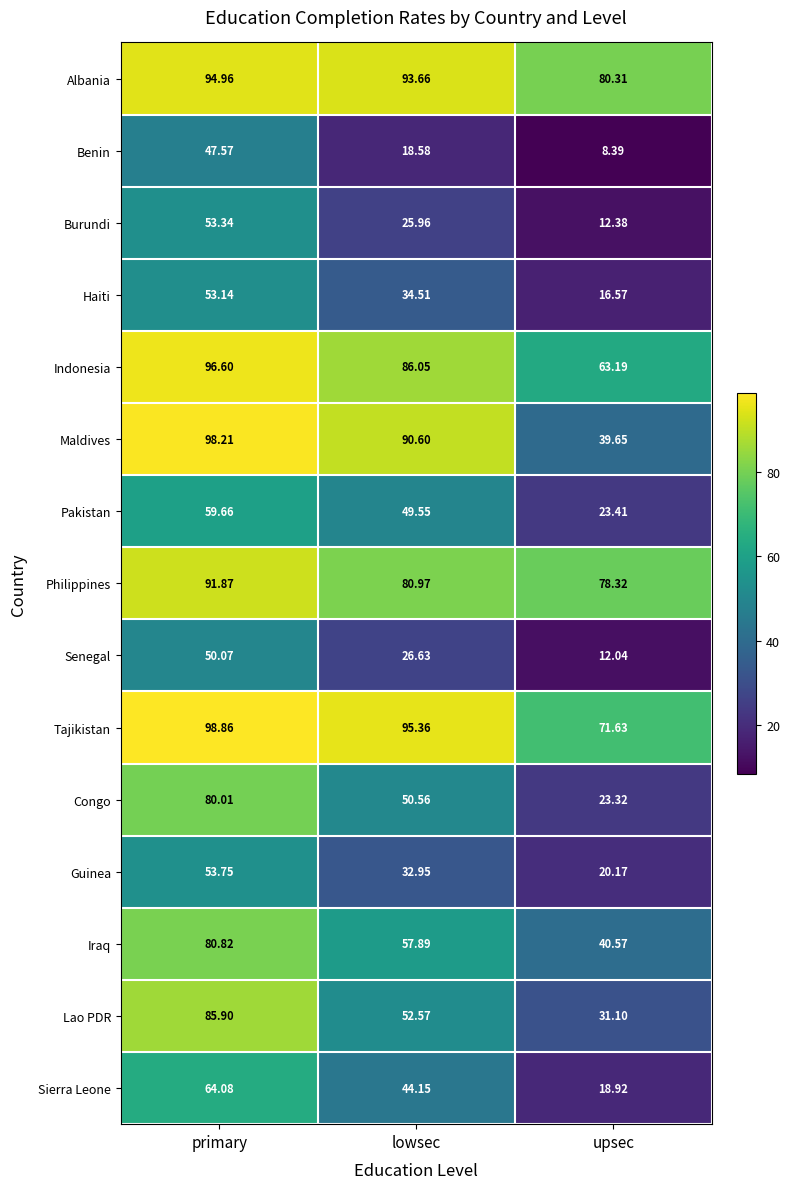

At which label does Philippines reach its minimum?

upsec